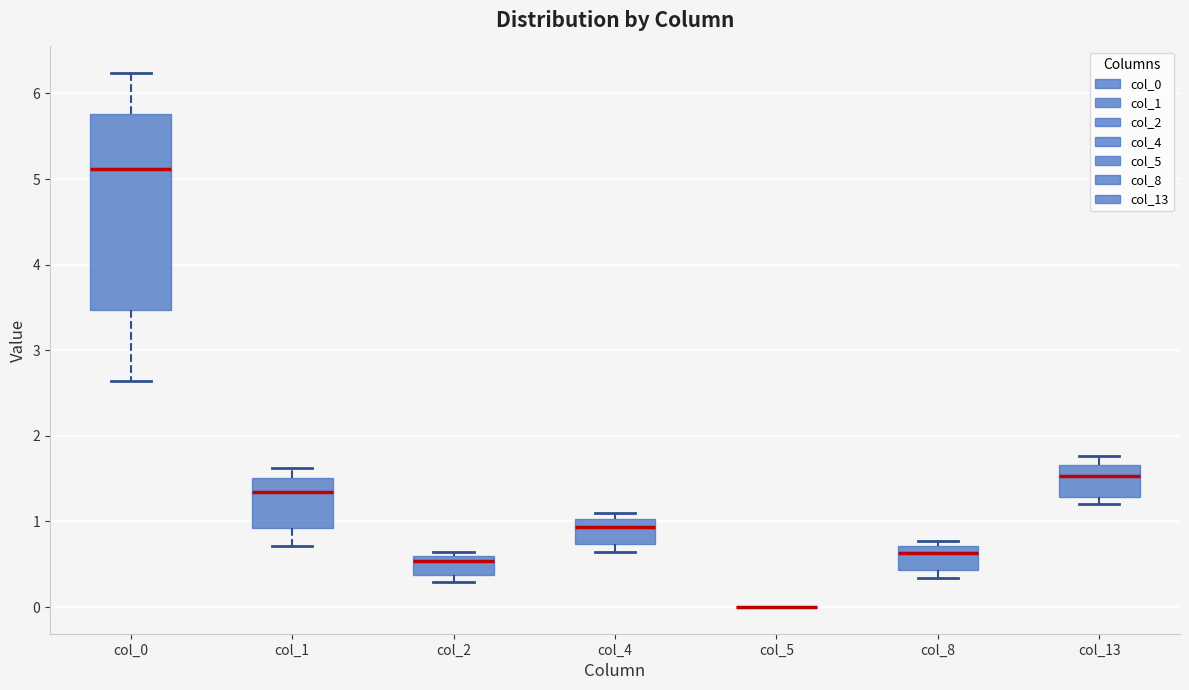

Where is the upper edge of the box for col_2 on the y-axis? The values are not printed on the chart, so give them approximately, as read against the axis.

0.6